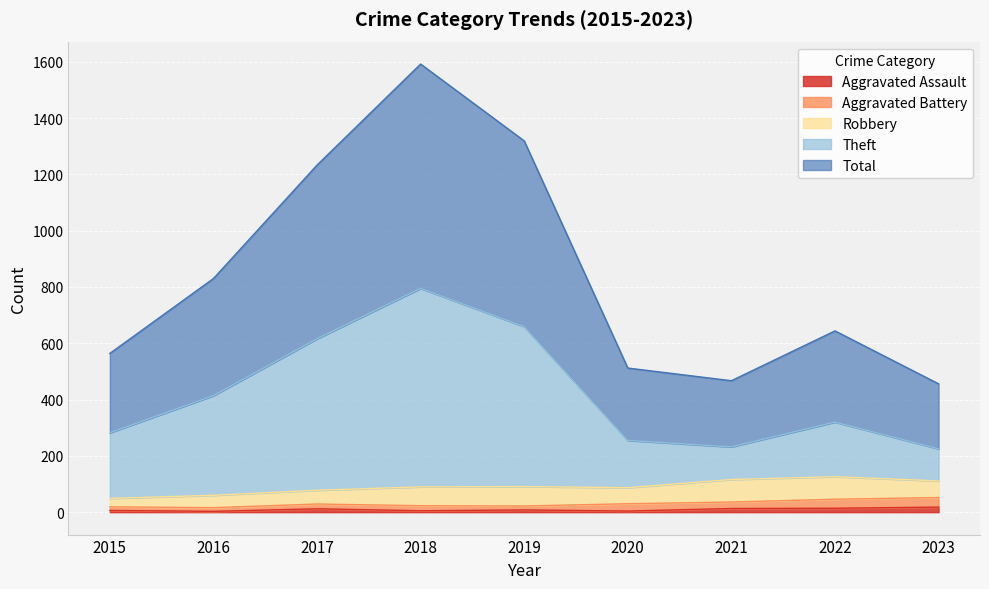

What is the sum of all Total values?

7617